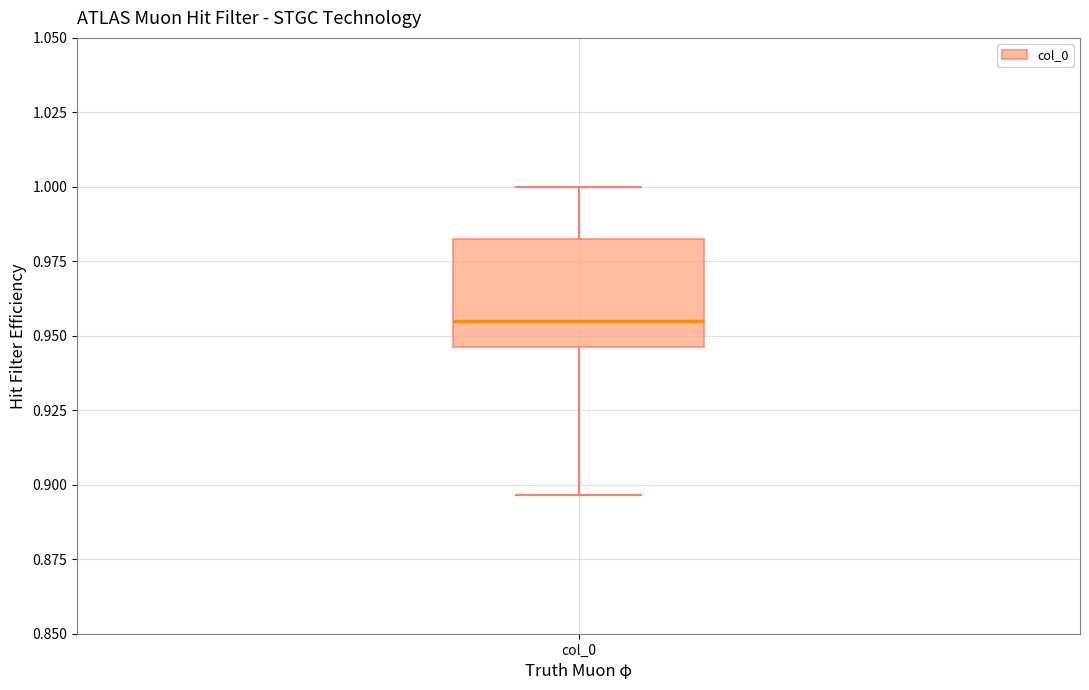

Read this box plot against the y-axis: the position of the median line, the range covered by the box, and the ends of both whiskers. The values are not printed on the chart, so give them approximately, as read against the axis.

median 0.955, box 0.945 to 0.980, whiskers 0.895 to 1.000